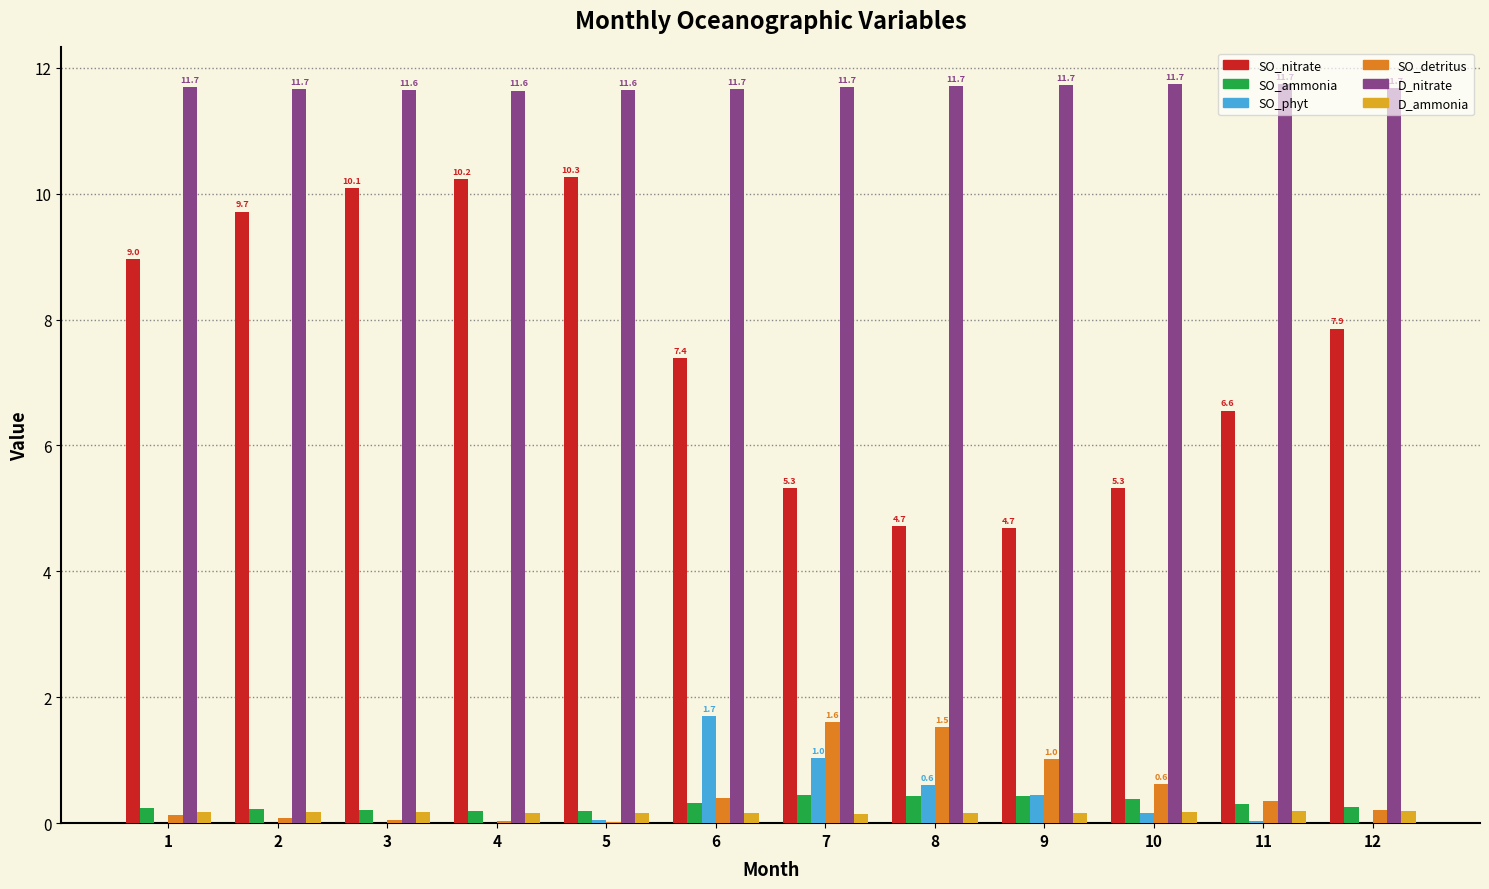

The SO_ammonia series shows 0.2 at 1. True or false?

True